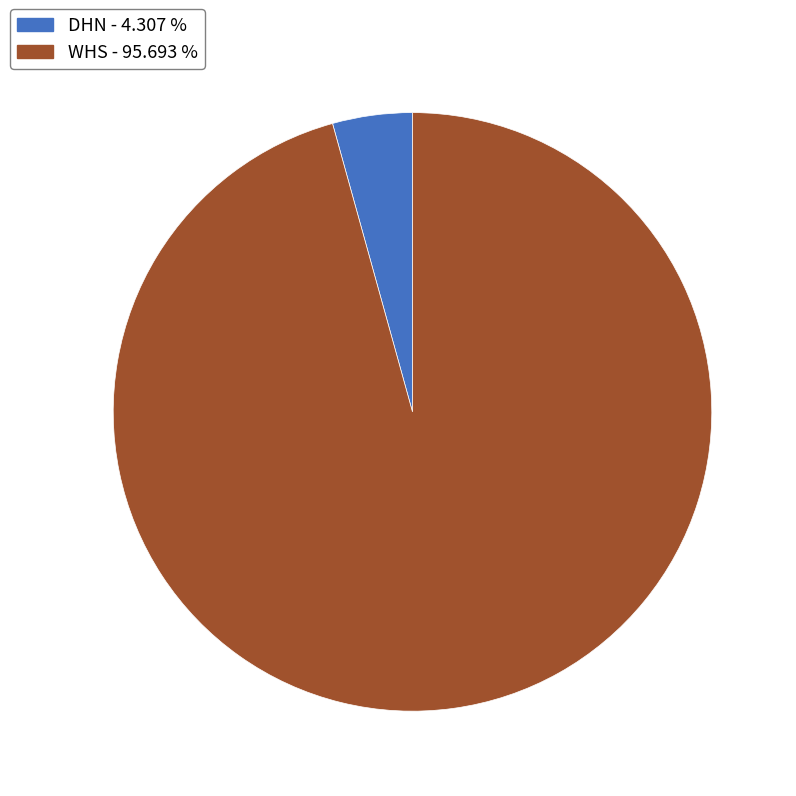

Is the sum of DHN and WHS greater than half?

Yes